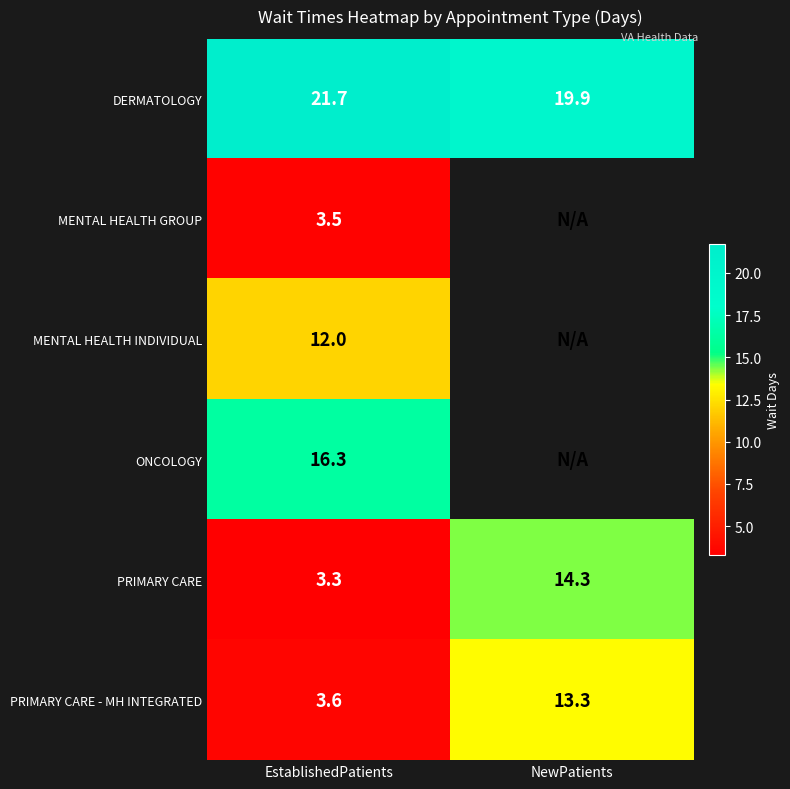

The value of PRIMARY CARE at EstablishedPatients is 3.3. True or false?

True